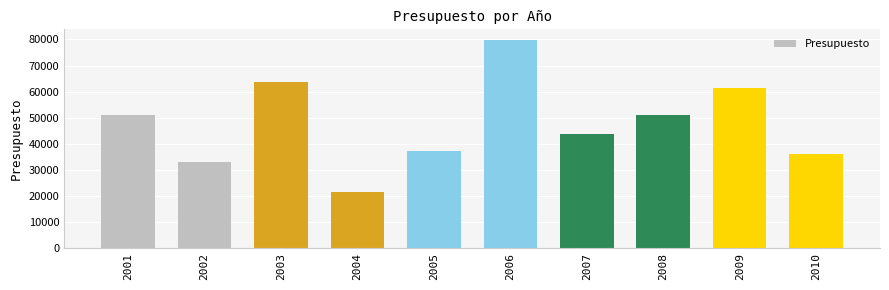

Approximately how many times larger is the value at 2006 compared to 2007?

1.8